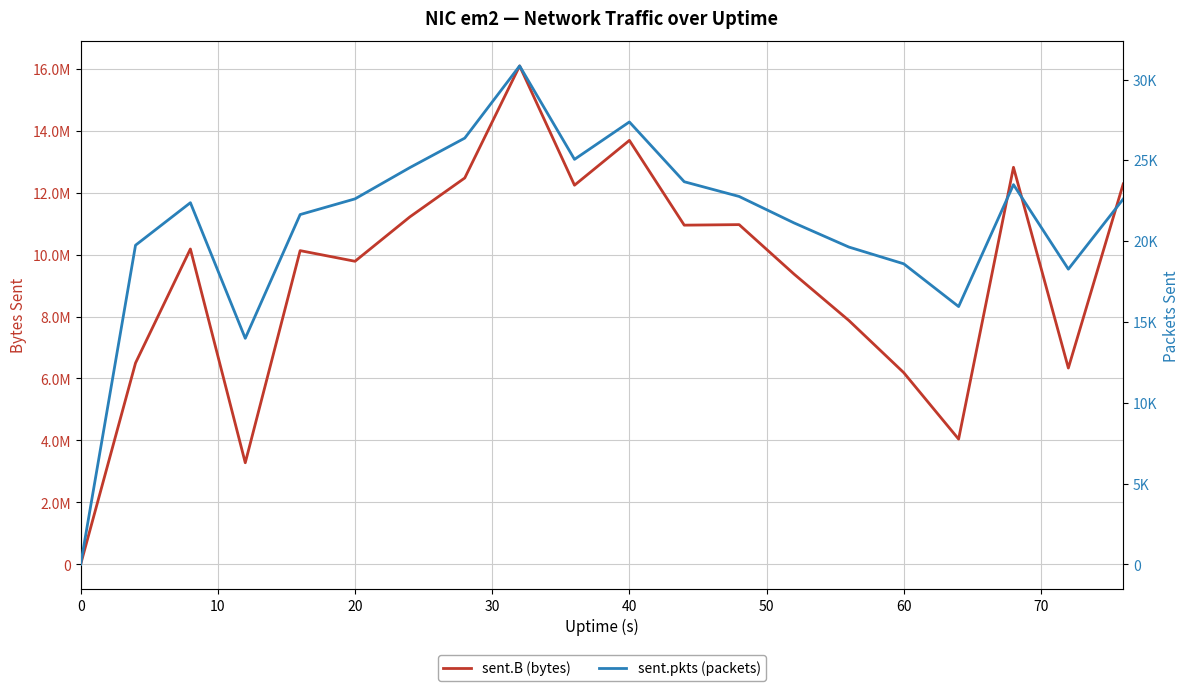

In sent.pkts (packets), how many points are lower than both neighbors (excluding endpoints)?

4